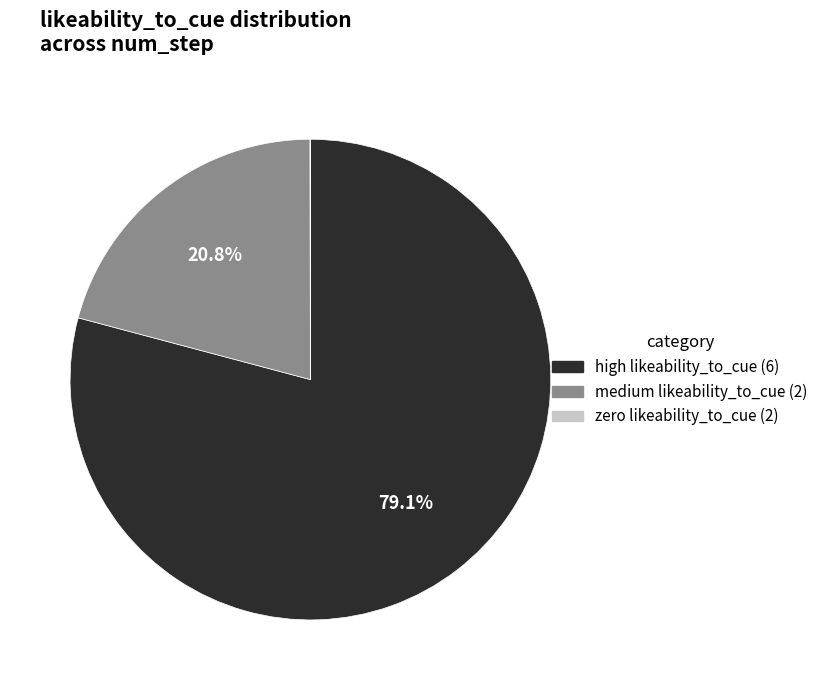

Does any single category account for the majority?

Yes